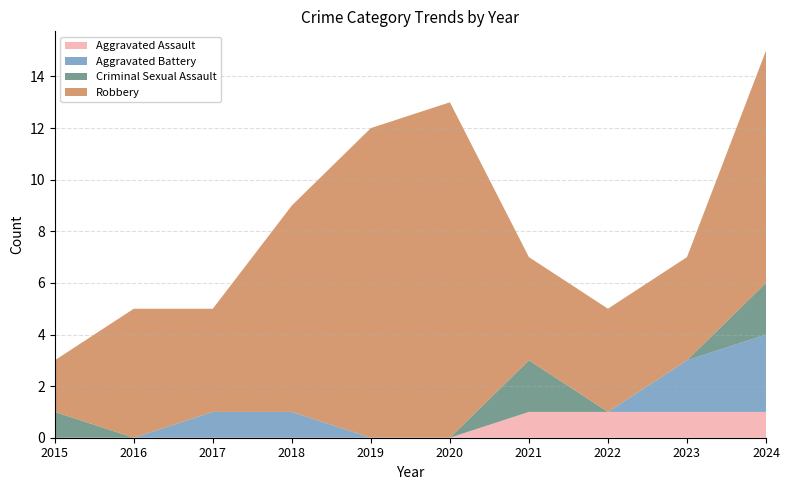

True or false: Aggravated Battery and Robbery cross at least once.

False